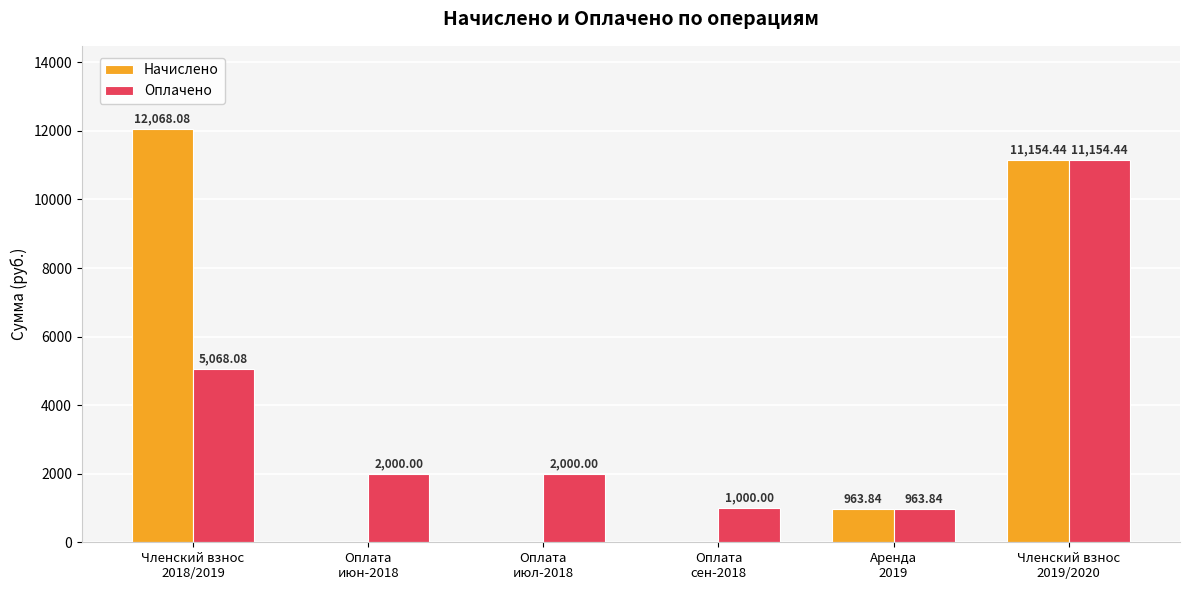

Which series has the largest total across all categories?

Начислено